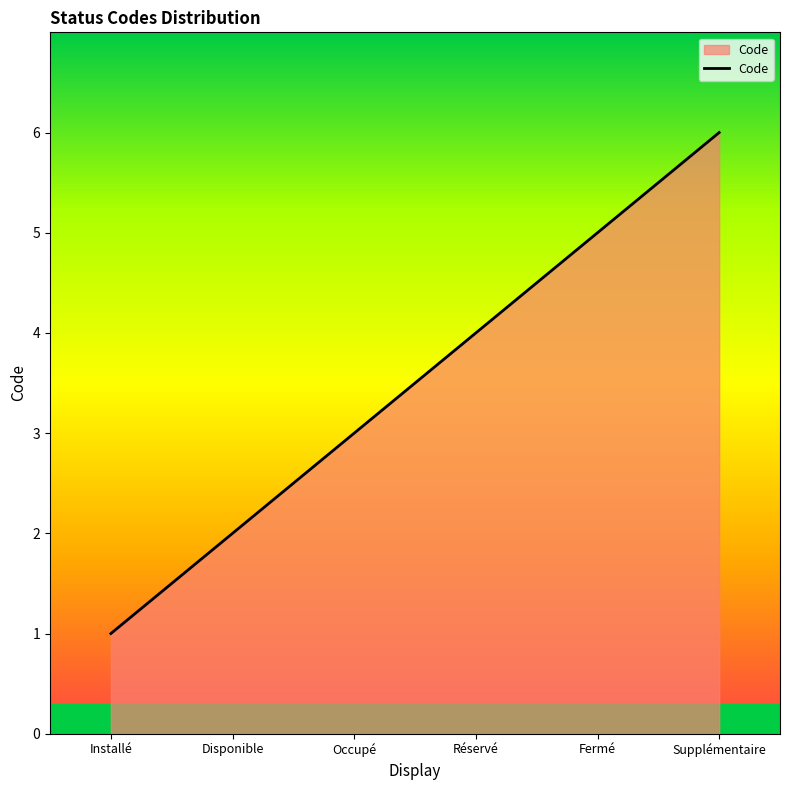

The value at Réservé is 4. True or false?

True